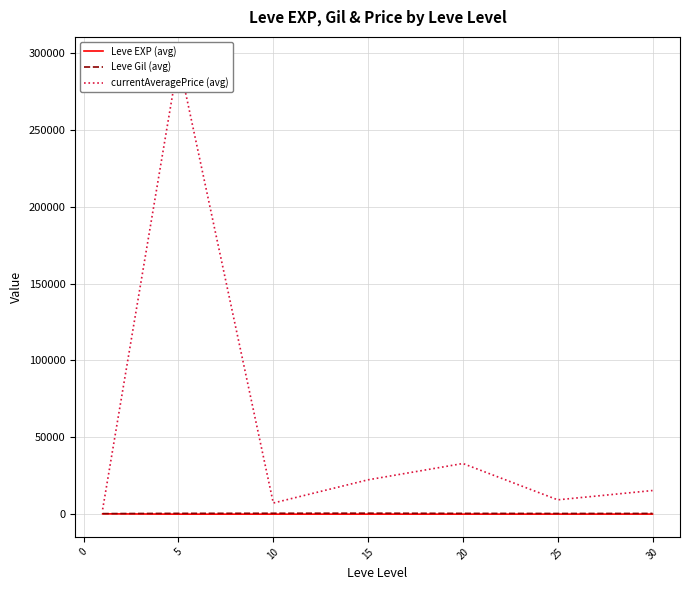

List the series in order of their peak value, lowest first.

Leve EXP (avg), Leve Gil (avg), currentAveragePrice (avg)